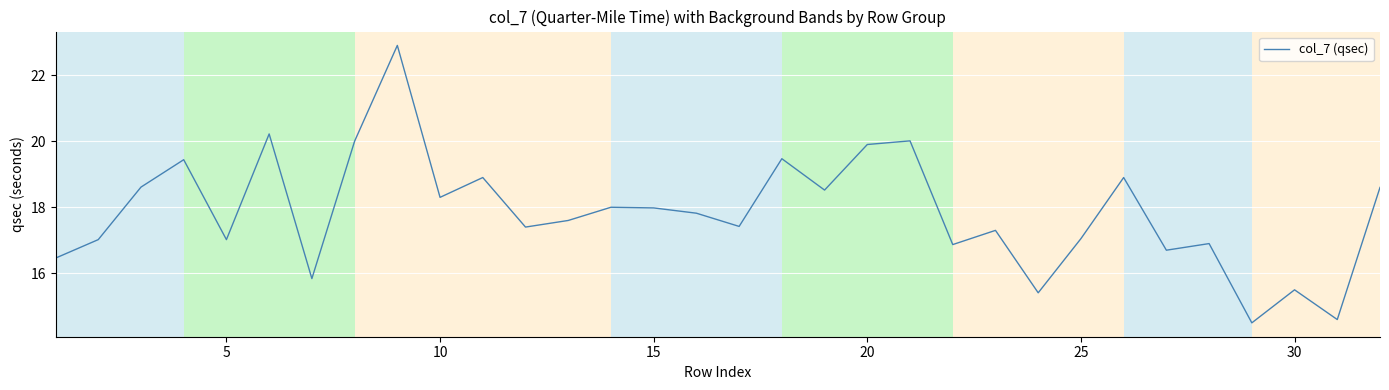

What is the sum of all values?

571.2